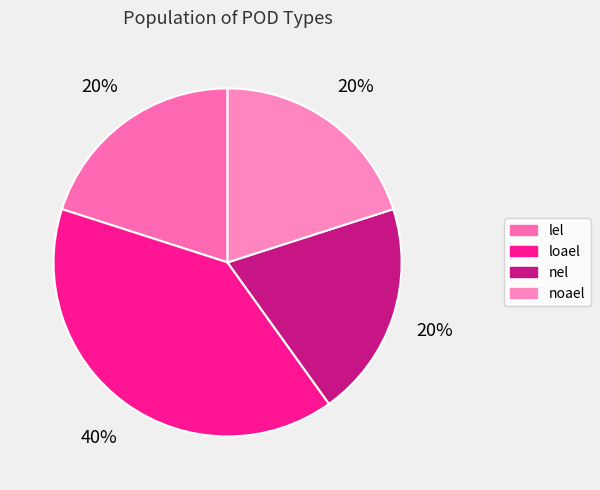

Count the number of slices in the pie.

4